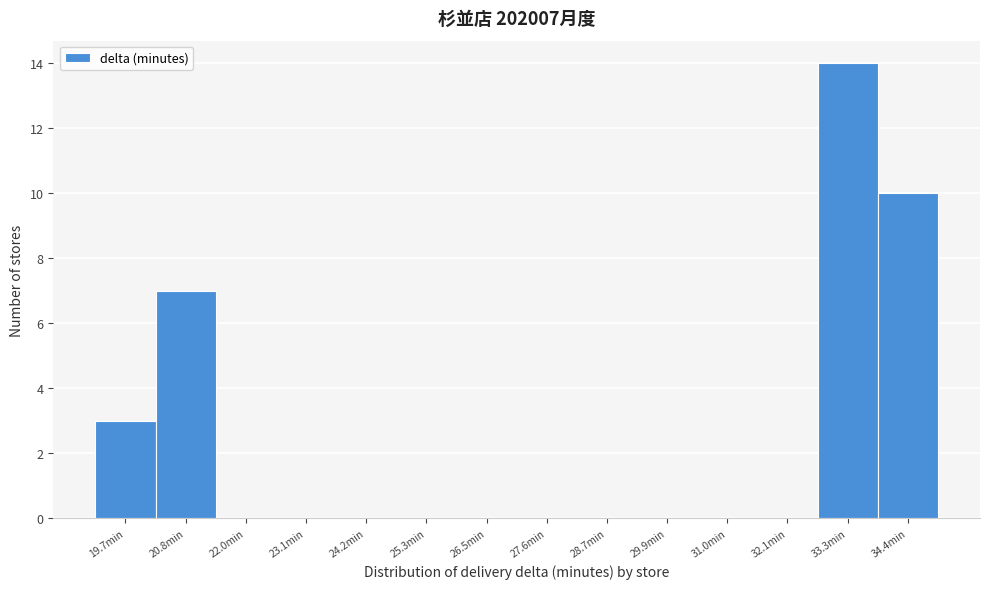

Reading left to right, list every bar in this chart as the range it spans on the x-axis followed by its height. Neither the bar edges nor the heights are printed on the chart, so give them approximately, as read against the axes.

19.2 to 20.2: 3
20.2 to 21.4: 7
21.4 to 22.6: 0
22.6 to 23.6: 0
23.6 to 24.8: 0
24.8 to 26.0: 0
26.0 to 27.0: 0
27.0 to 28.2: 0
28.2 to 29.4: 0
29.4 to 30.4: 0
30.4 to 31.6: 0
31.6 to 32.6: 0
32.6 to 33.8: 14
33.8 to 35.0: 10